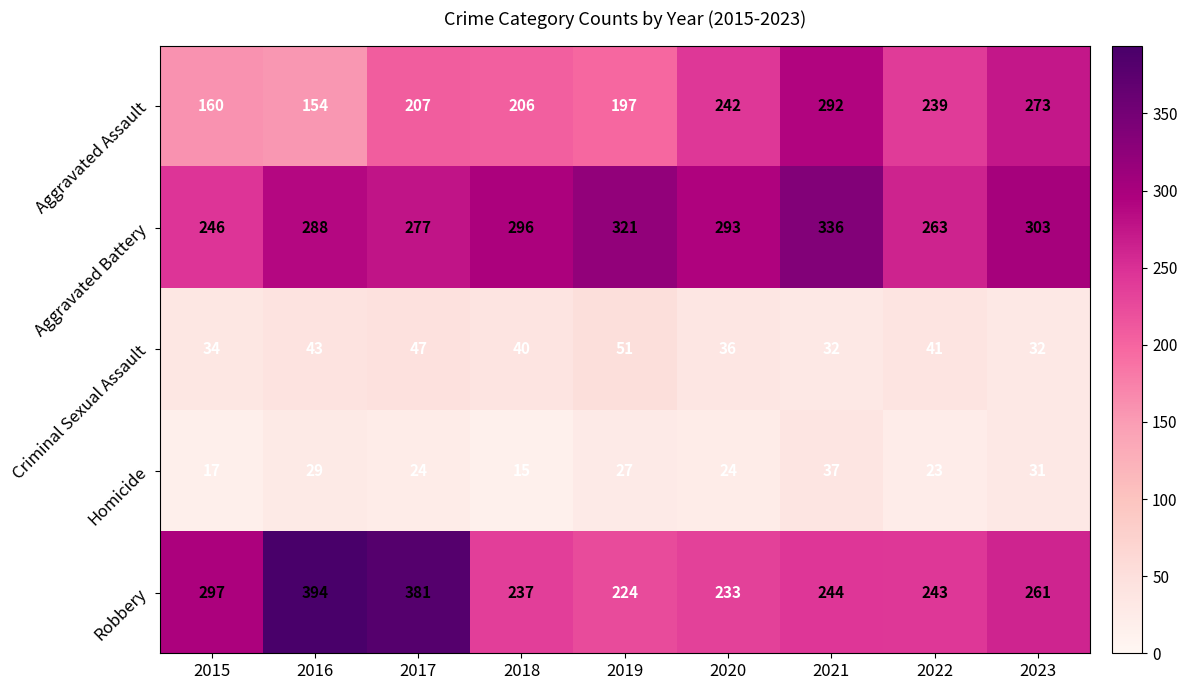

What is the sum of the Criminal Sexual Assault values at 2020 and 2022?

77